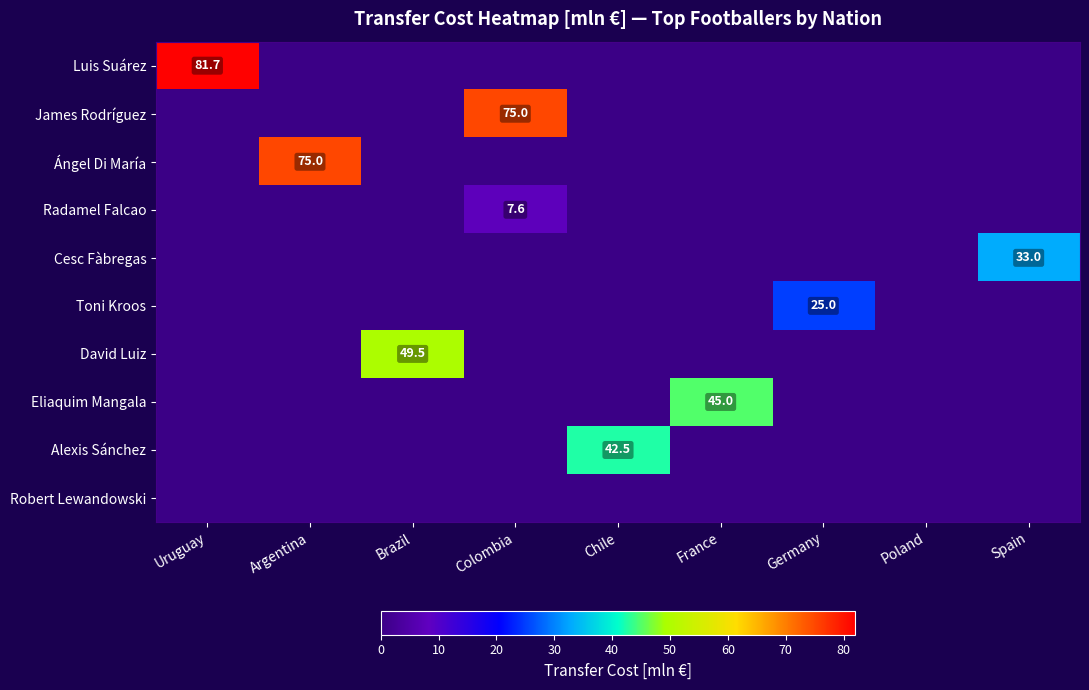

Is it true that Toni Kroos equals 6.8 at Germany?

False